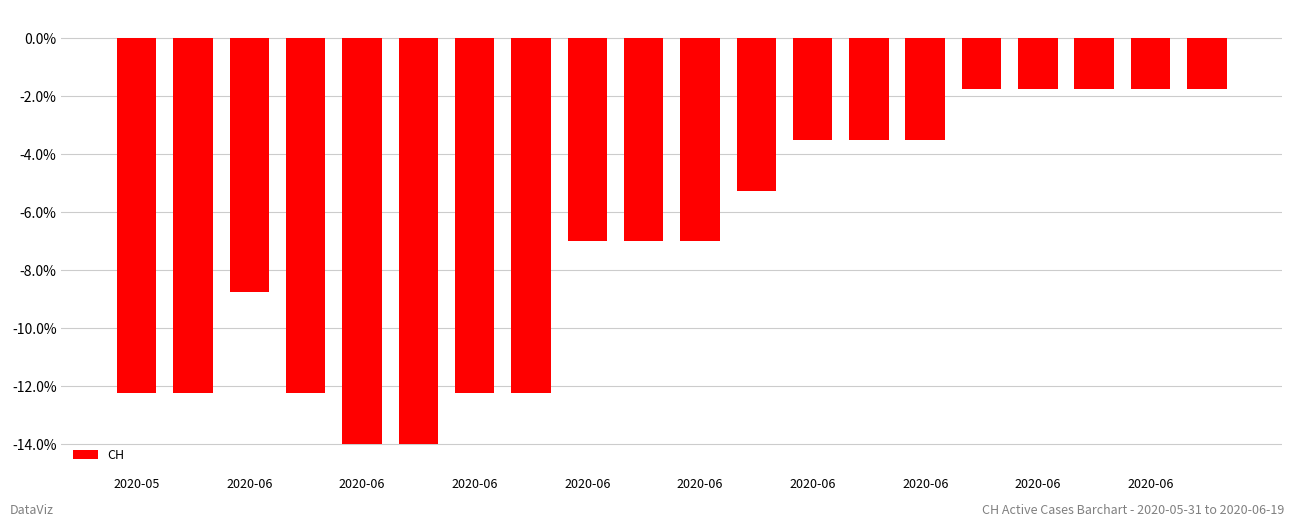

Are the bars grouped side by side (vs. stacked)?

No